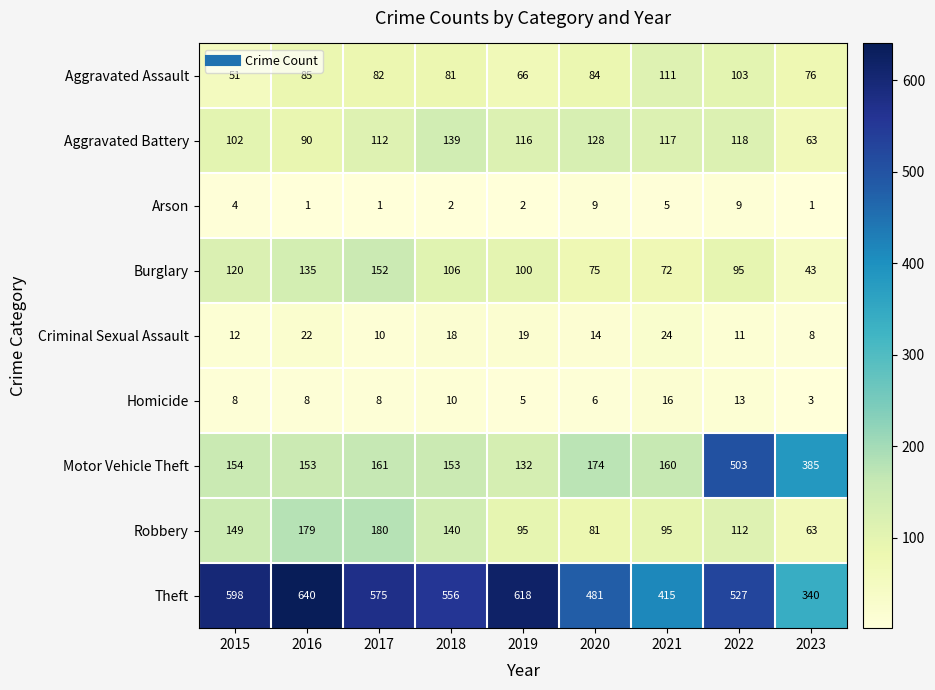

At how many categories does at least one series exceed 476?

7